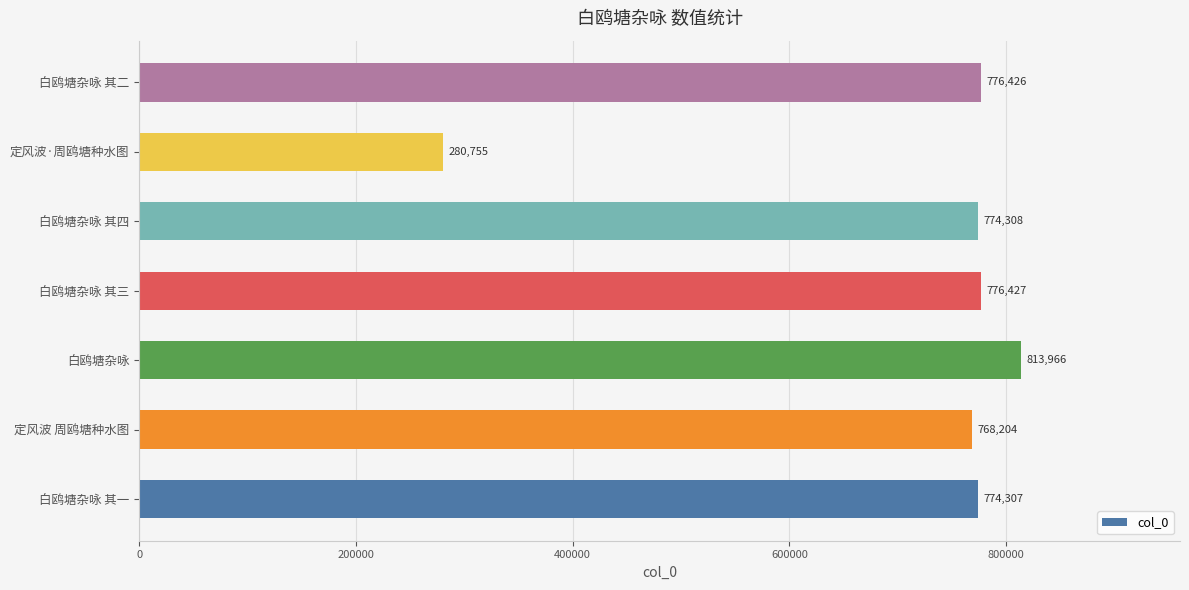

Rank the categories by value from highest to lowest.

白鸥塘杂咏, 白鸥塘杂咏 其三, 白鸥塘杂咏 其二, 白鸥塘杂咏 其四, 白鸥塘杂咏 其一, 定风波 周鸥塘种水图, 定风波·周鸥塘种水图